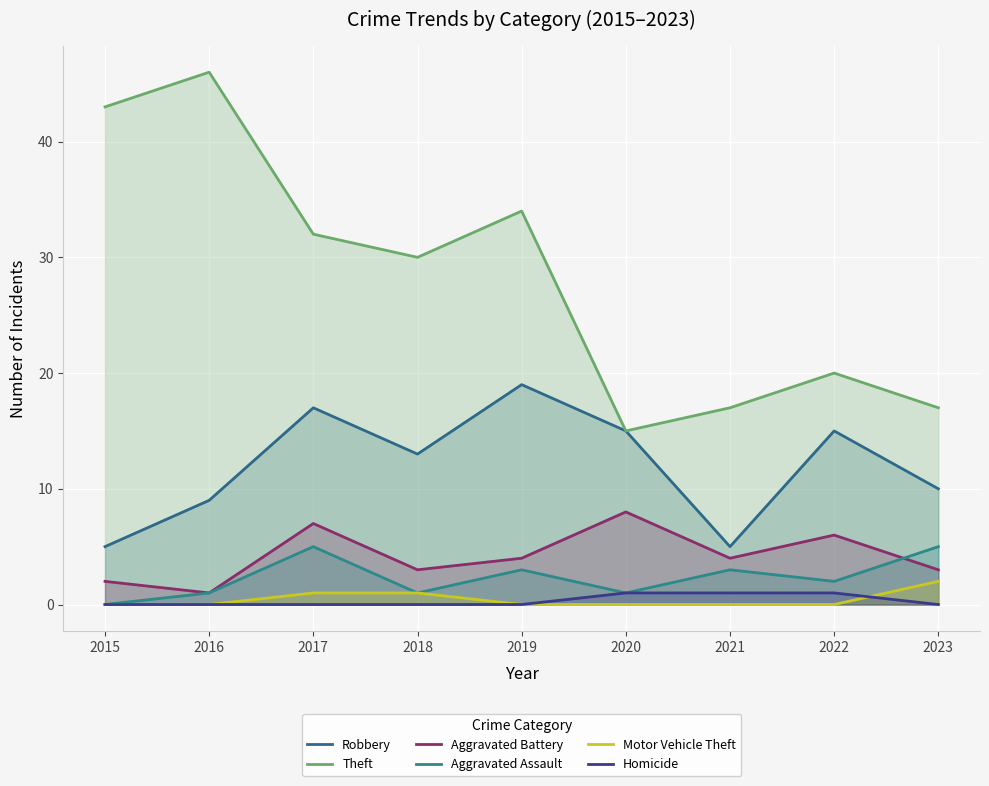

How many series are shown in this chart?

6